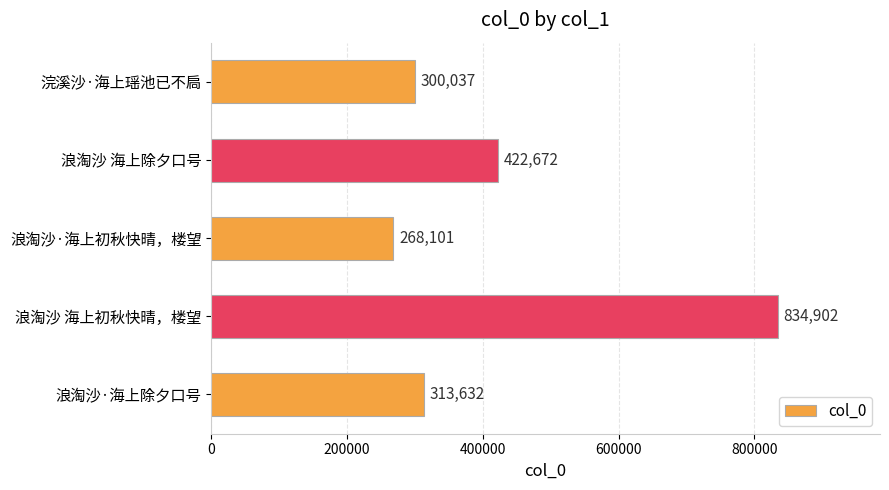

Rank the categories by value from highest to lowest.

浪淘沙 海上初秋快晴，楼望, 浪淘沙 海上除夕口号, 浪淘沙·海上除夕口号, 浣溪沙·海上瑶池已不扃, 浪淘沙·海上初秋快晴，楼望